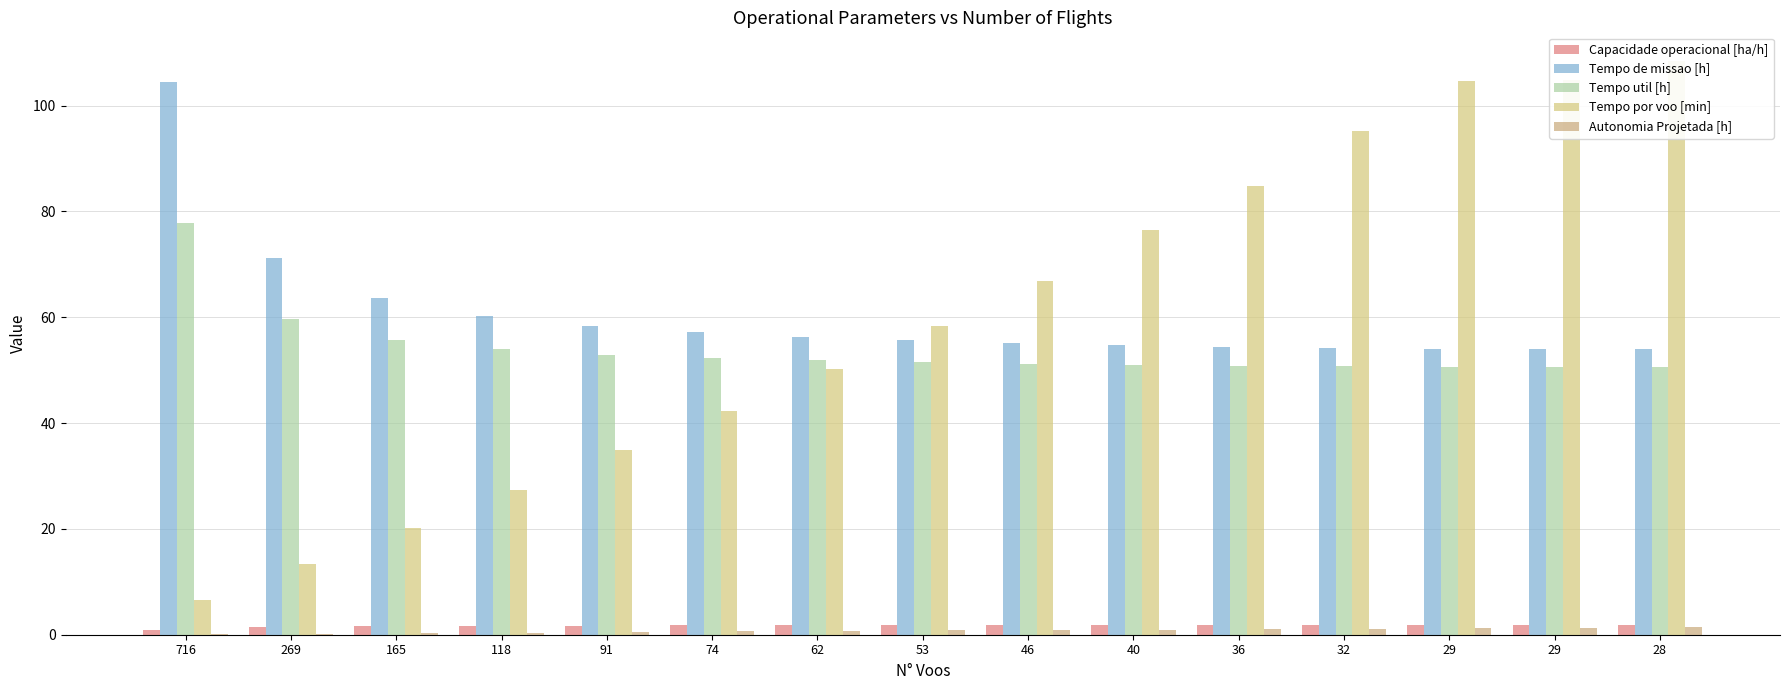

At which category is the sum across all series the highest?

28